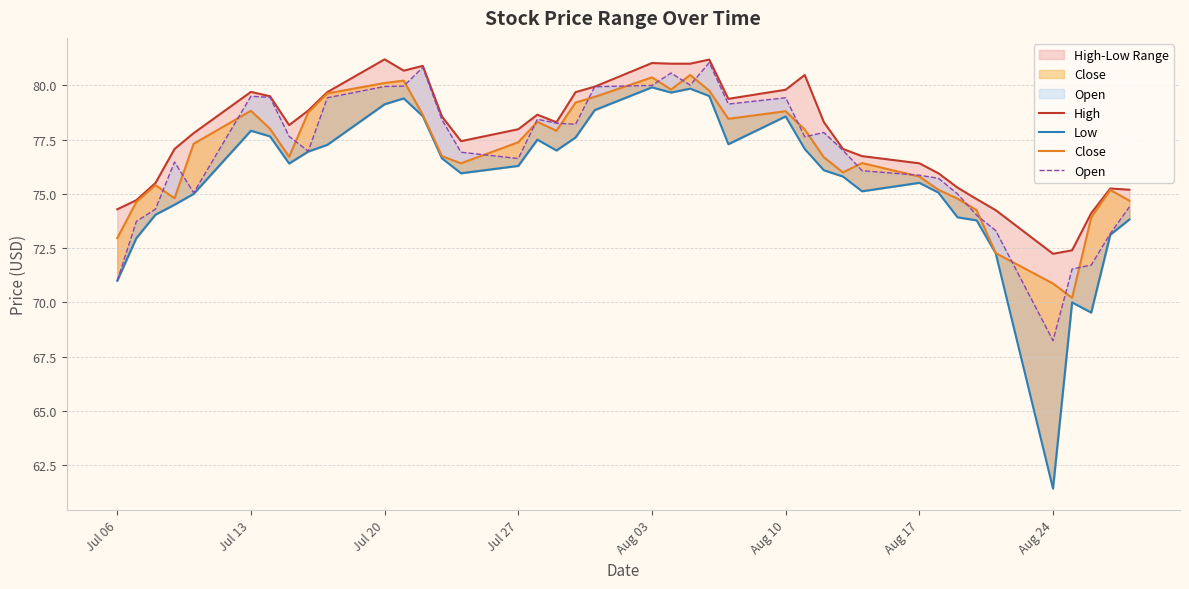

Is it true that Open equals 68.2 at Aug 24?

True